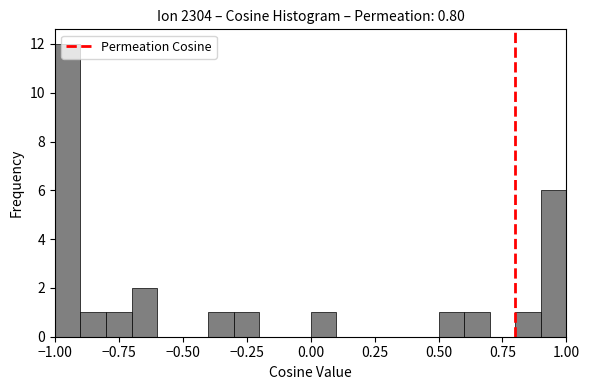

Read against the x-axis, roughly where is the centre of the tallest bar?

-0.95